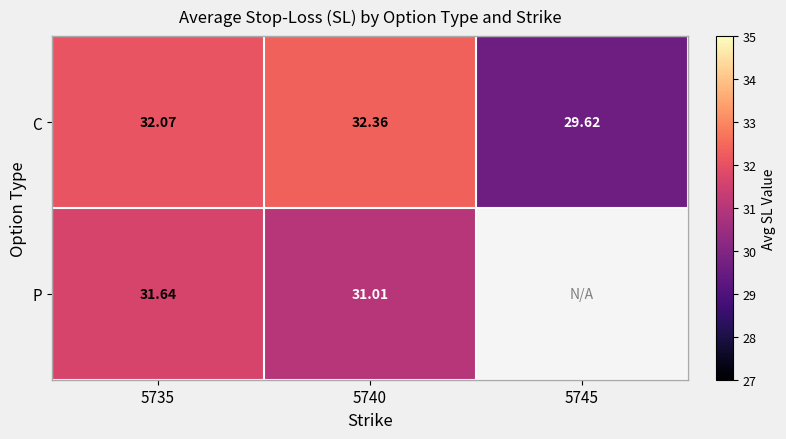

Which has a higher value, 5745 or 5740?

5740